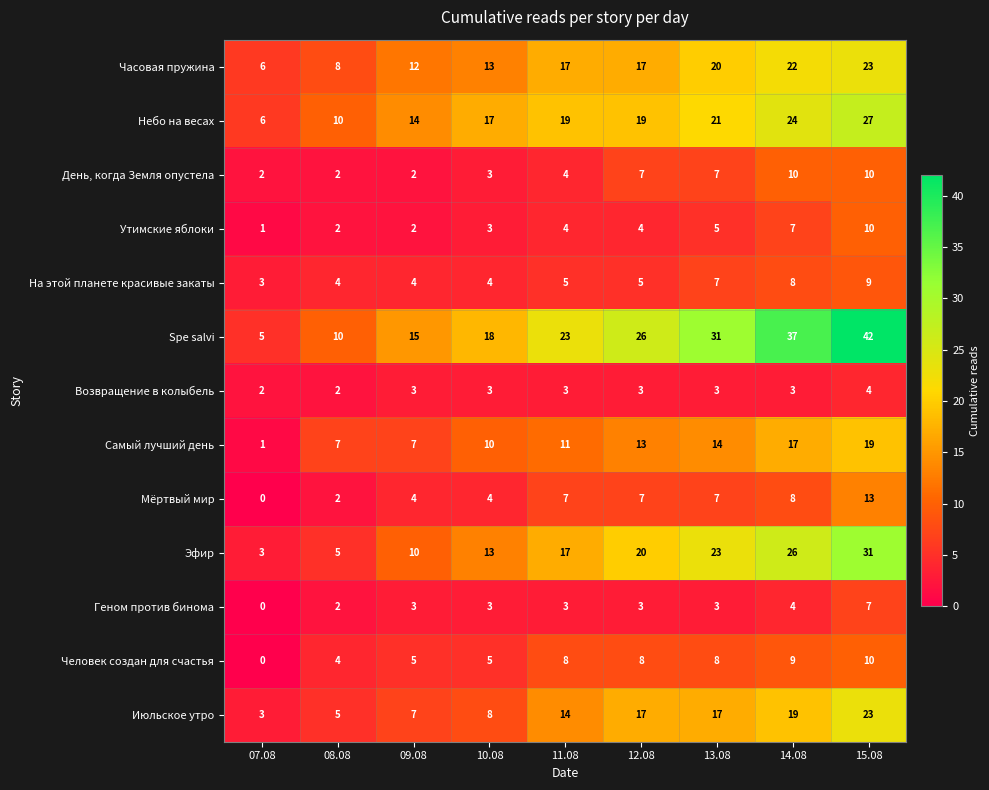

How many data points does each series have?

9